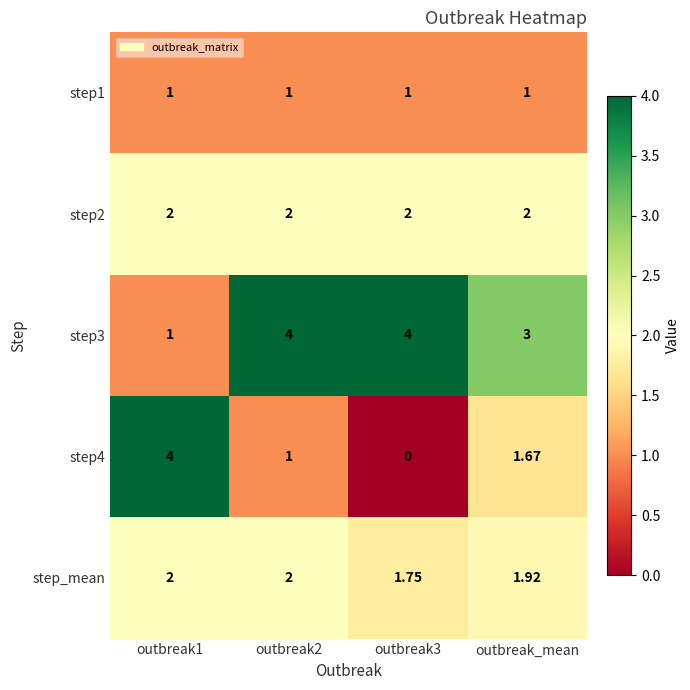

What is the difference between the highest and lowest values at outbreak2?

3.0